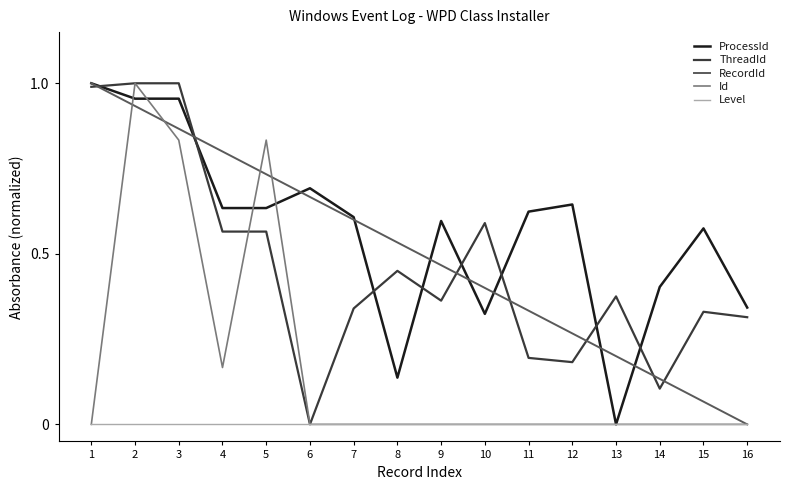

Which series changed the most between 3 and 7?

Id